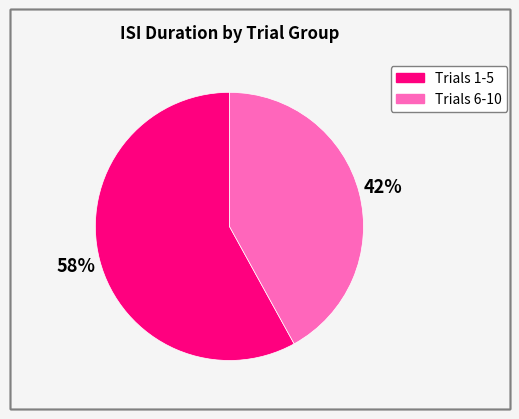

Is there a majority slice in this chart?

Yes